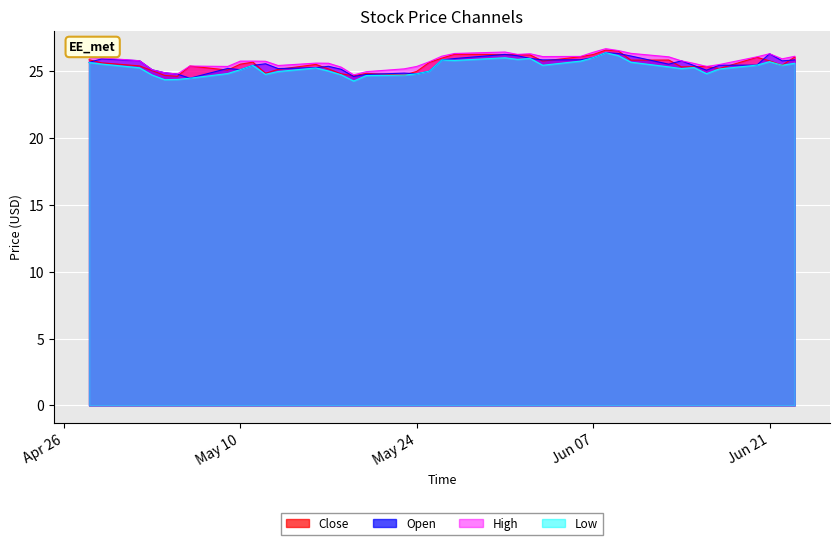

How many data points in Low are above 25?

26